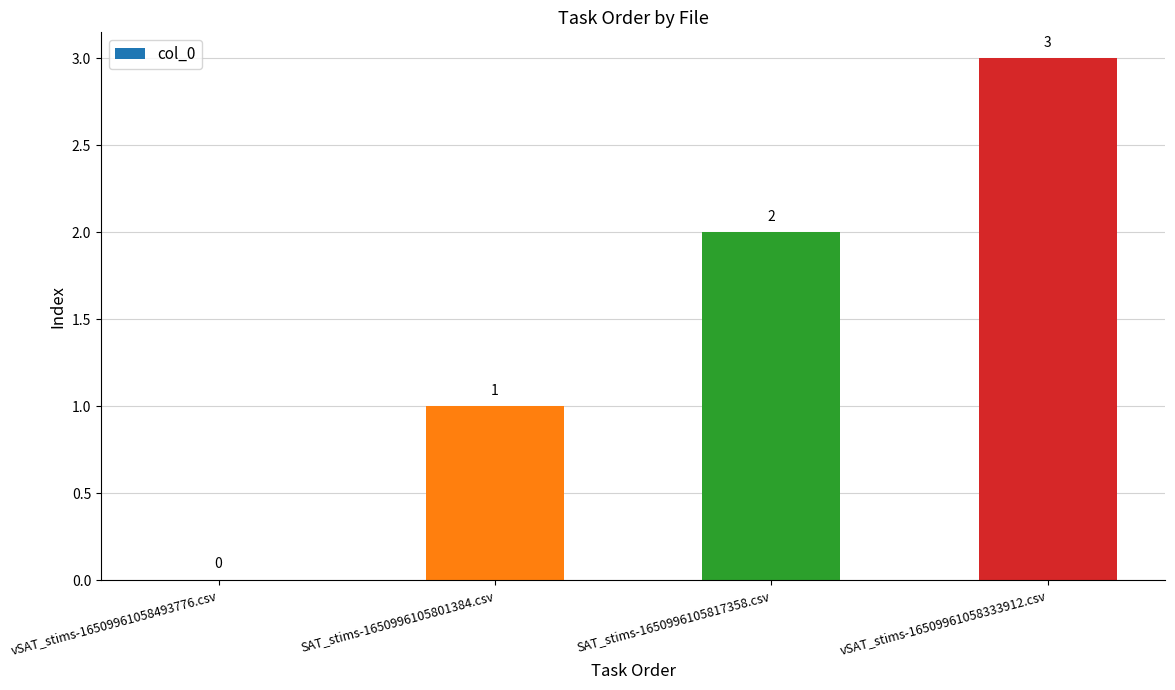

At which label is the value closest to 1?

SAT_stims-1650996105801384.csv